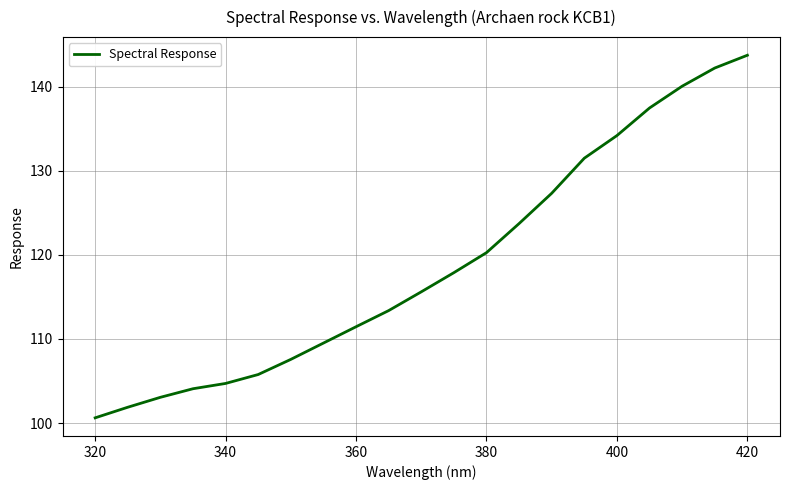

What is the greatest value displayed?

143.7